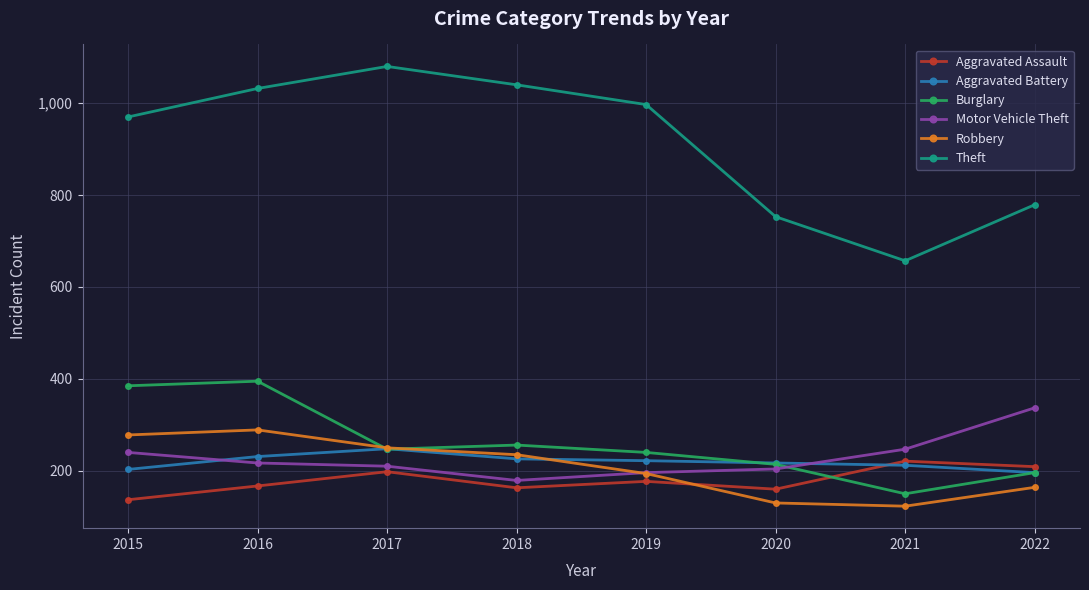

What is the difference between the Aggravated Battery values at 2021 and 2018?

14